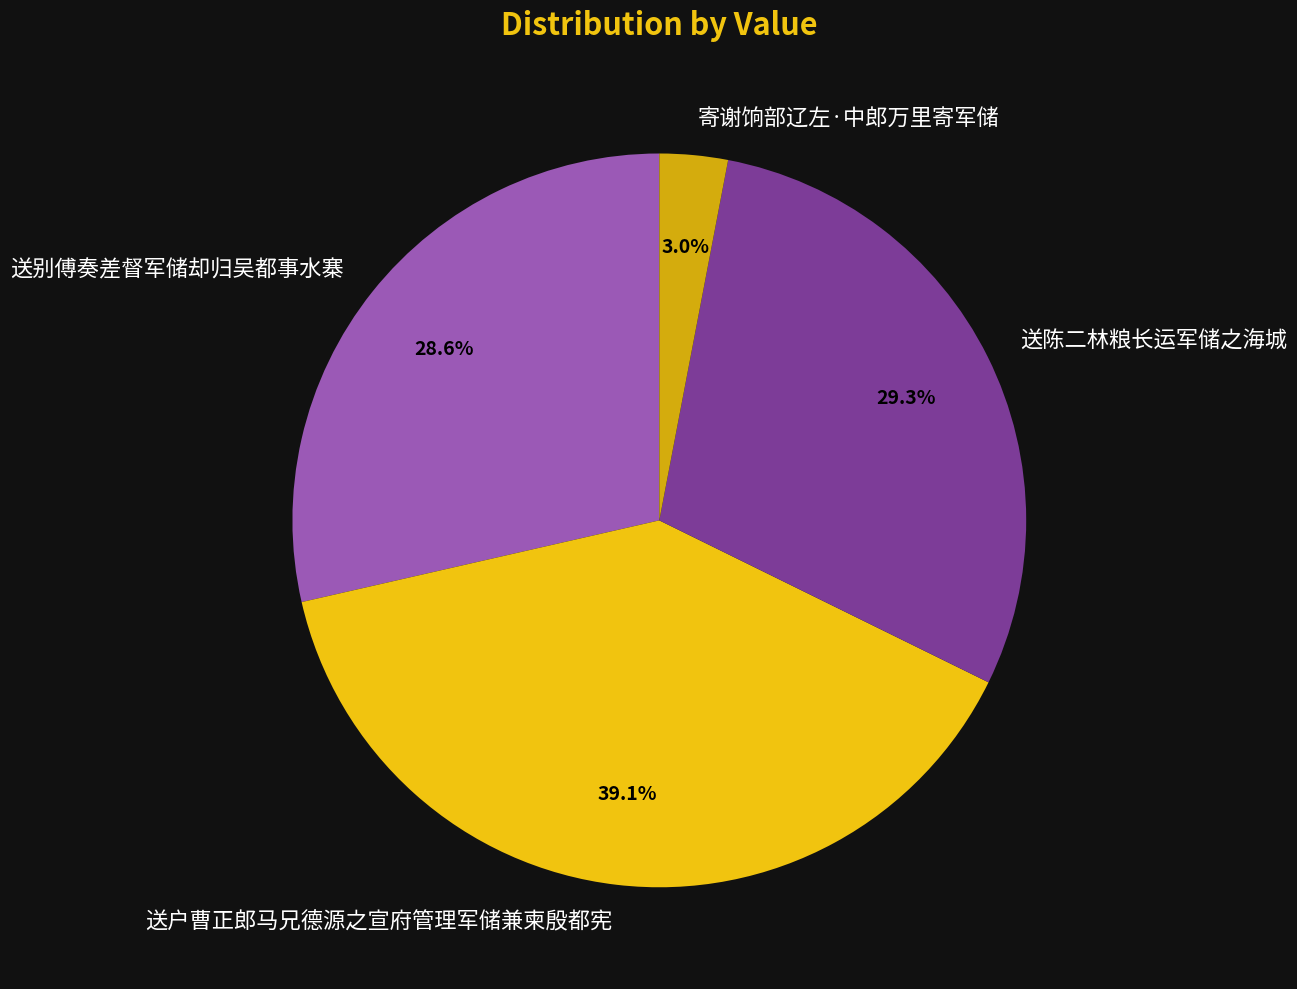

What is the ratio of the value at 送别傅奏差督军储却归吴都事水寨 to the value at 寄谢饷部辽左·中郎万里寄军储?

9.5